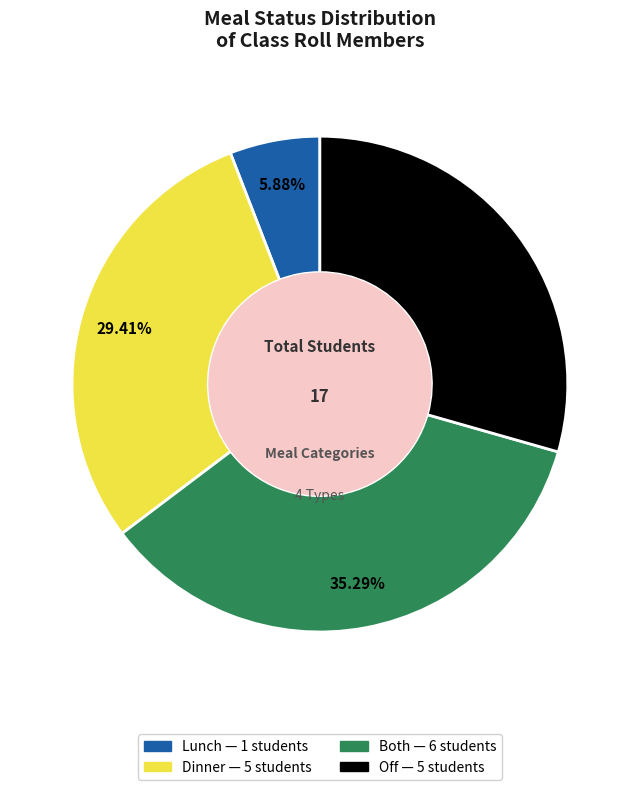

Do Lunch and Dinner together represent more than half of the pie?

No